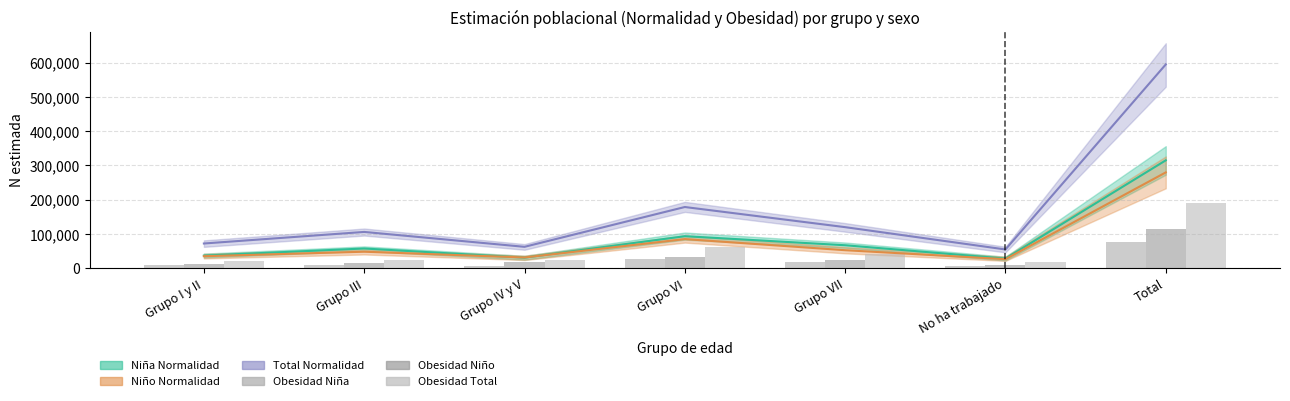

Where is Obesidad Total nearest to the value 104638?

Grupo VI